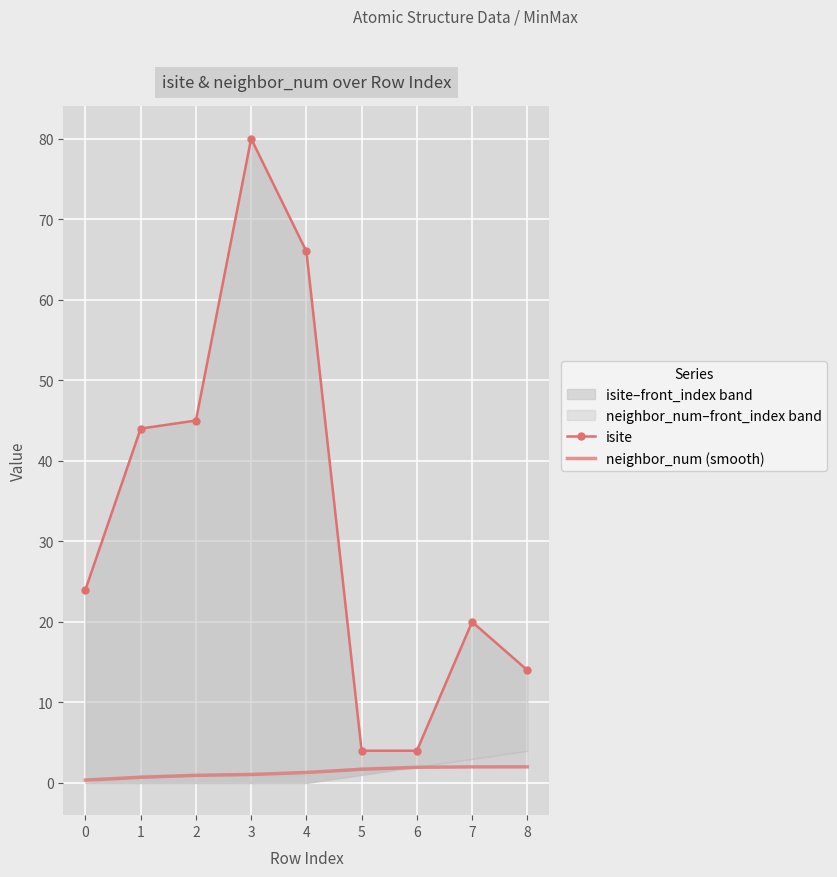

True or false: neighbor_num (smooth) has more than 1 points higher than both neighbors.

False